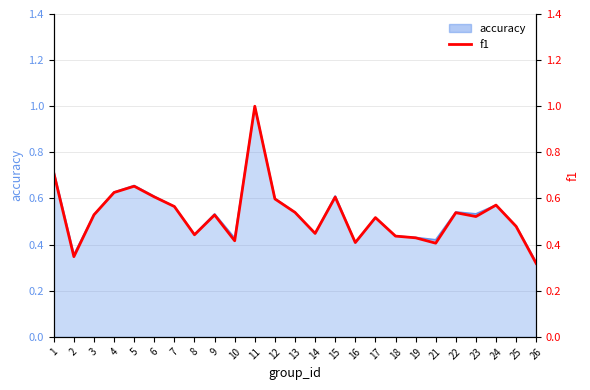

True or false: the data has more than 1 interior local peaks.

True